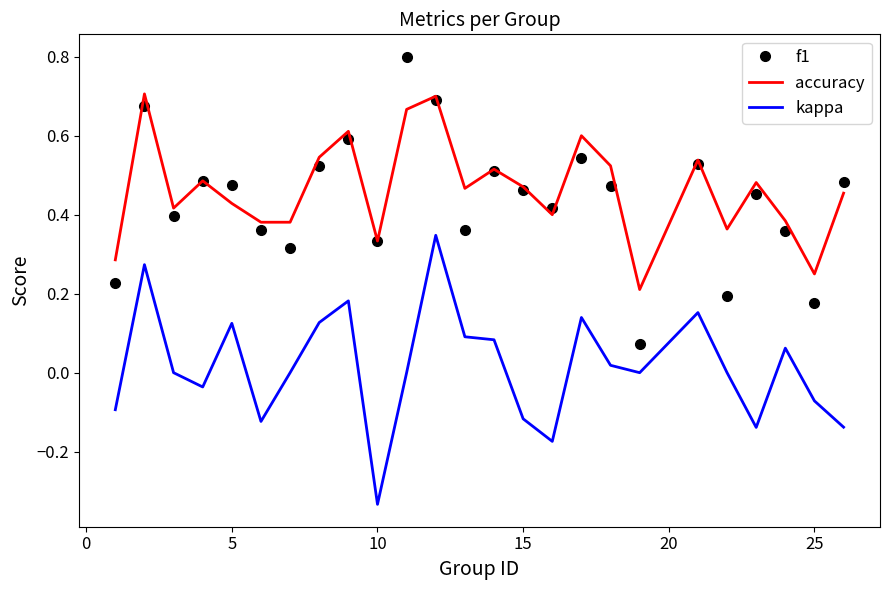

Count the accuracy values in the range 0 to 1.

25